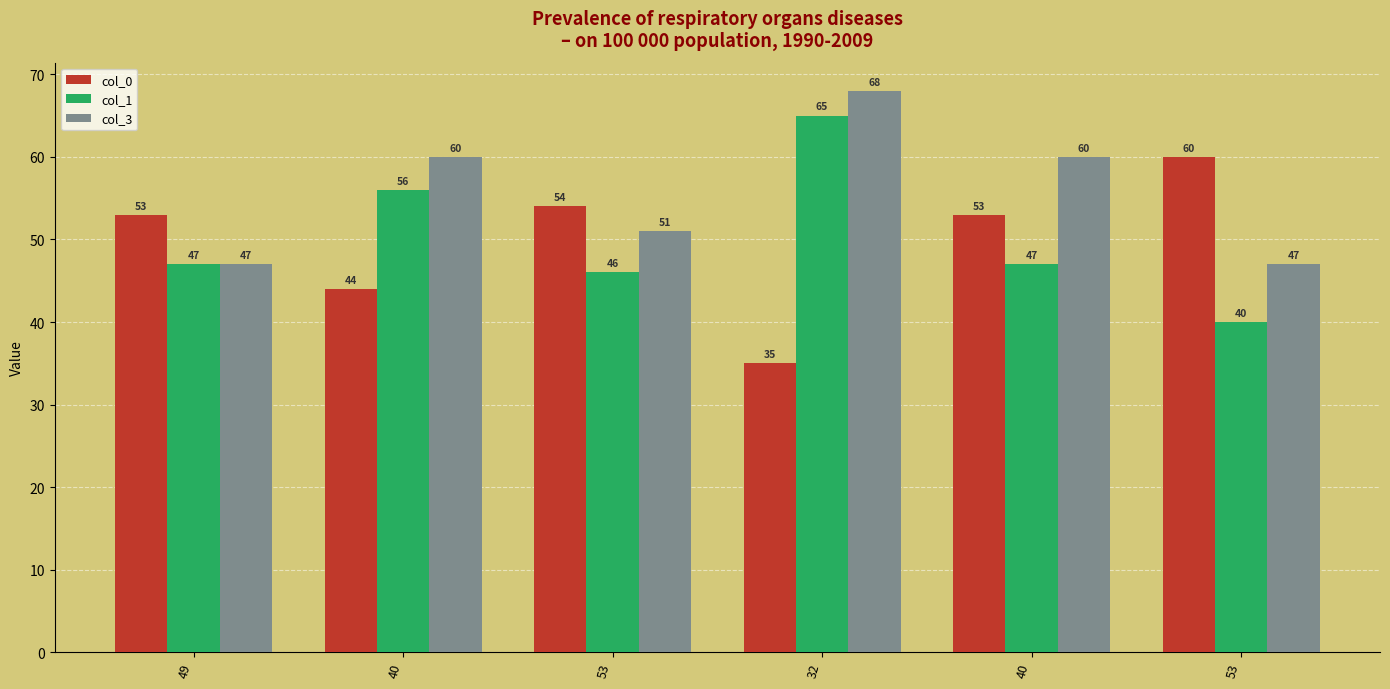

Count the number of data series in this chart.

3